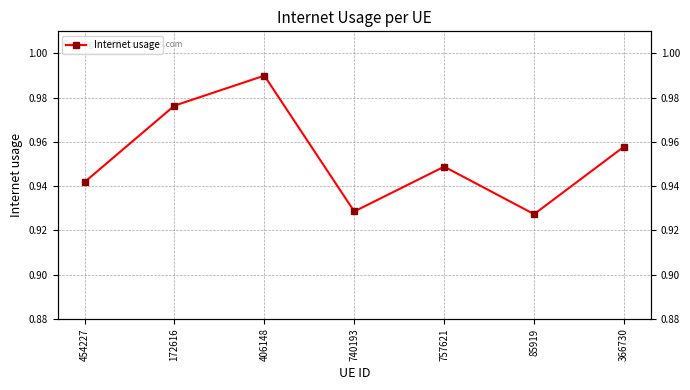

At which category does the data reach its first local peak?

406148